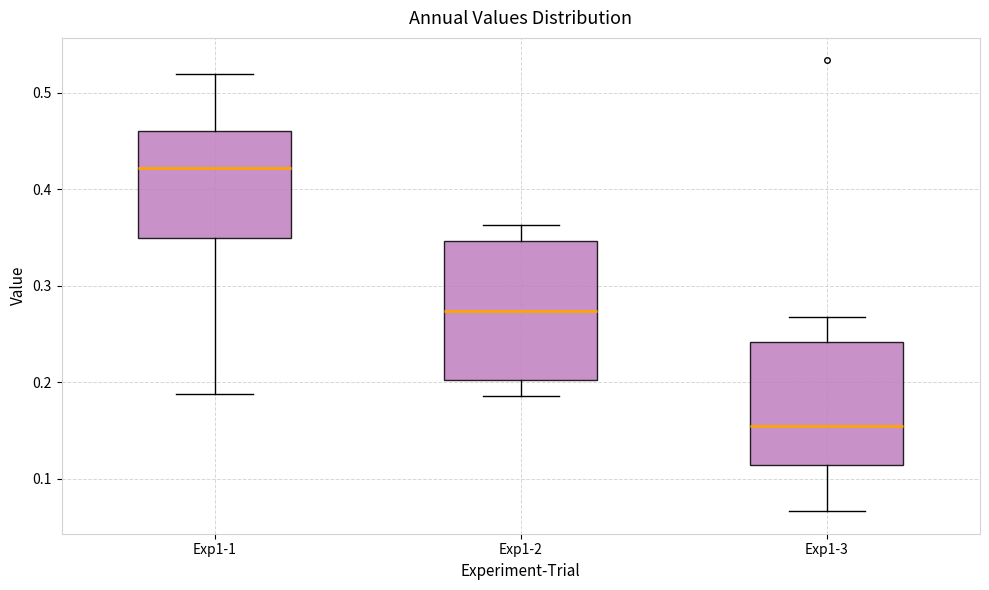

Where does the upper whisker of the box for Exp1-1 end on the y-axis? The values are not printed on the chart, so give them approximately, as read against the axis.

0.52